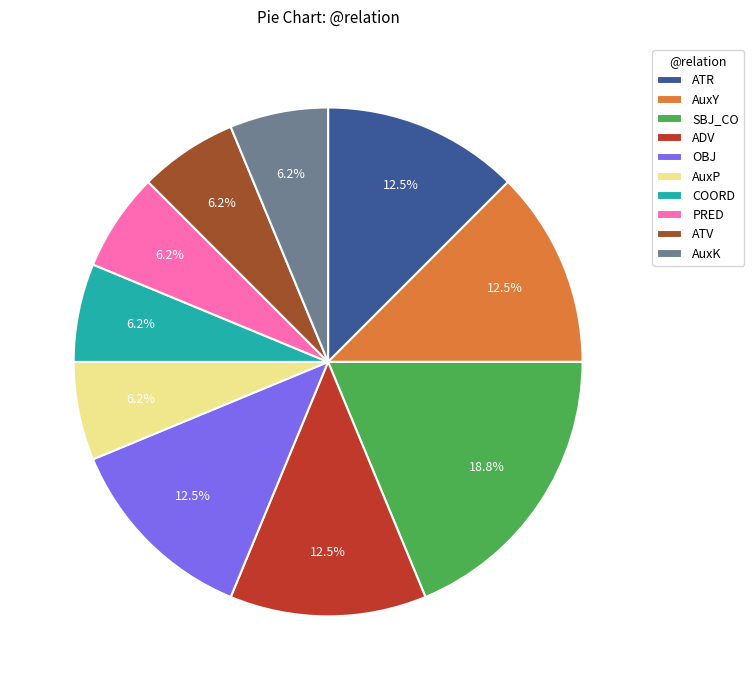

How many segments does this pie chart have?

10